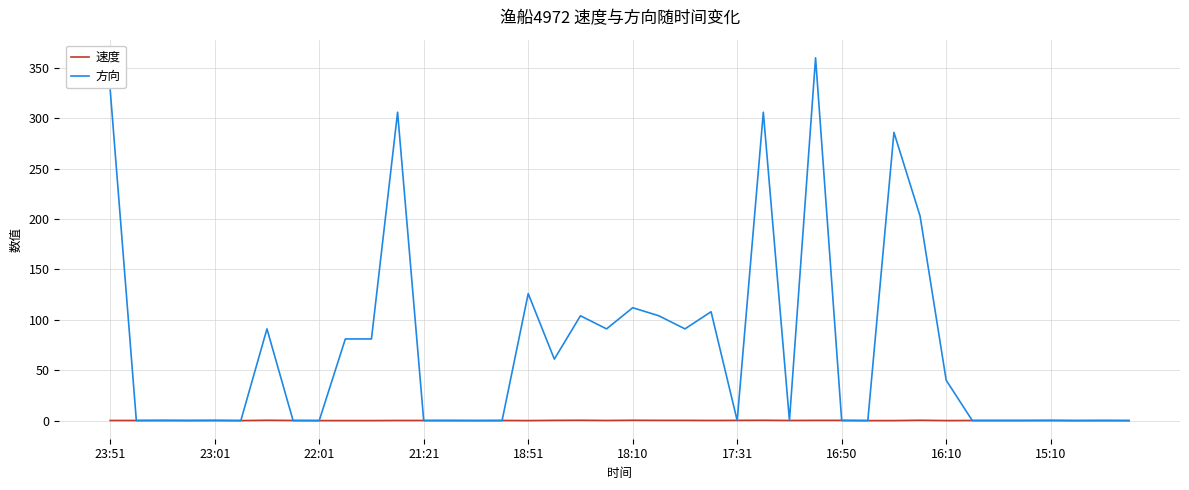

Which series has the largest total across all categories?

方向